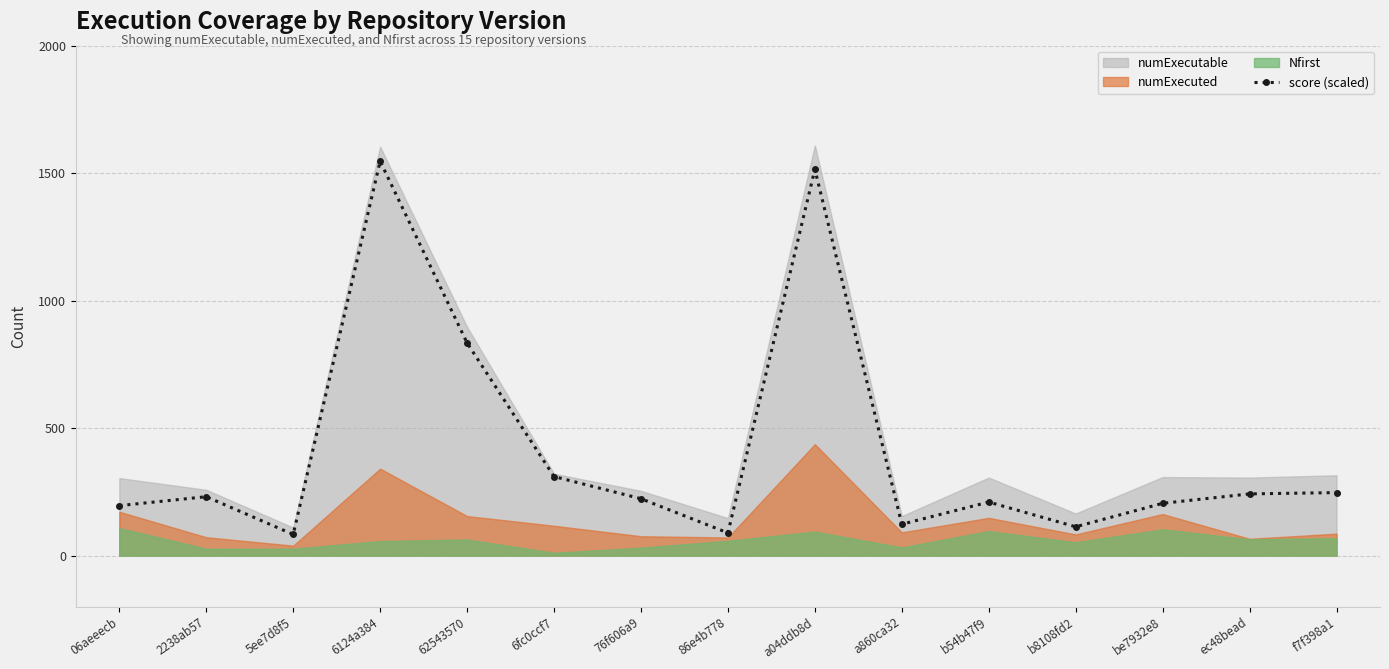

Where is the first local minimum?

5ee7d8f5